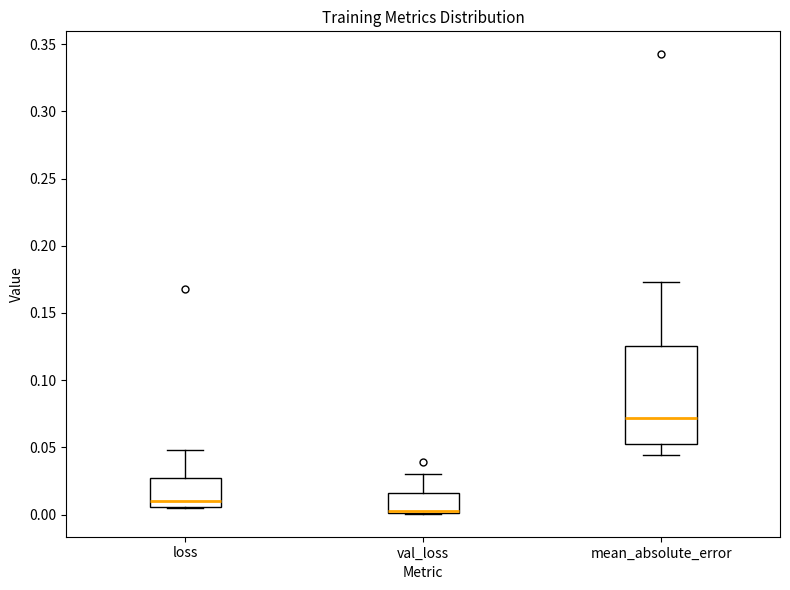

Reading left to right, transcribe this box plot: for each box, give where its median line is, the range the box spans, and where its two whiskers end, as read against the y-axis. The values are not printed on the chart, so give them approximately, as read against the axis.

loss: median 0.010, box 0.005 to 0.025, whiskers 0.005 to 0.050
val_loss: median 0.005 (drawn on the box's lower edge), box 0.000 to 0.015, whiskers 0.000 to 0.030
mean_absolute_error: median 0.070, box 0.050 to 0.125, whiskers 0.045 to 0.175